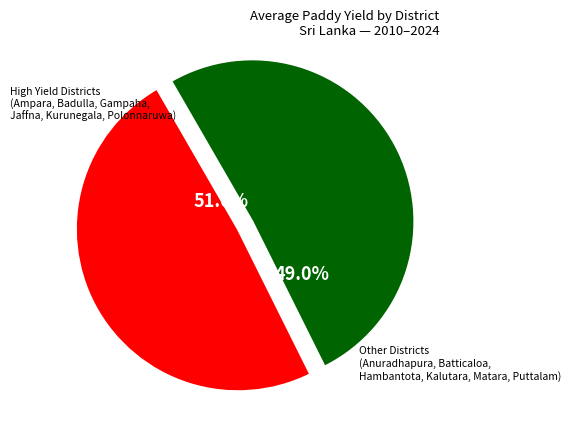

The Galle slice represents 1% of the pie. True or false?

False